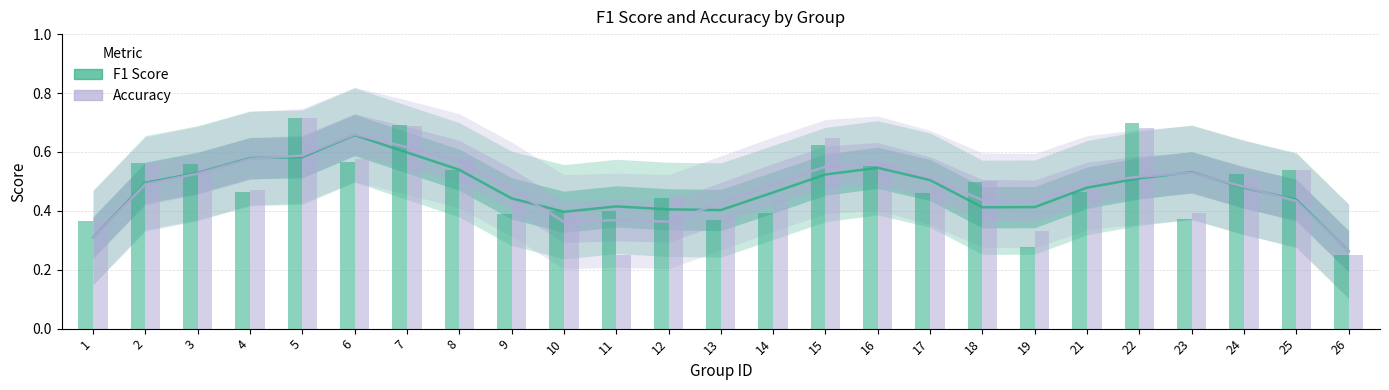

Rank the series by their average value, from lowest to highest.

F1 Score, Accuracy